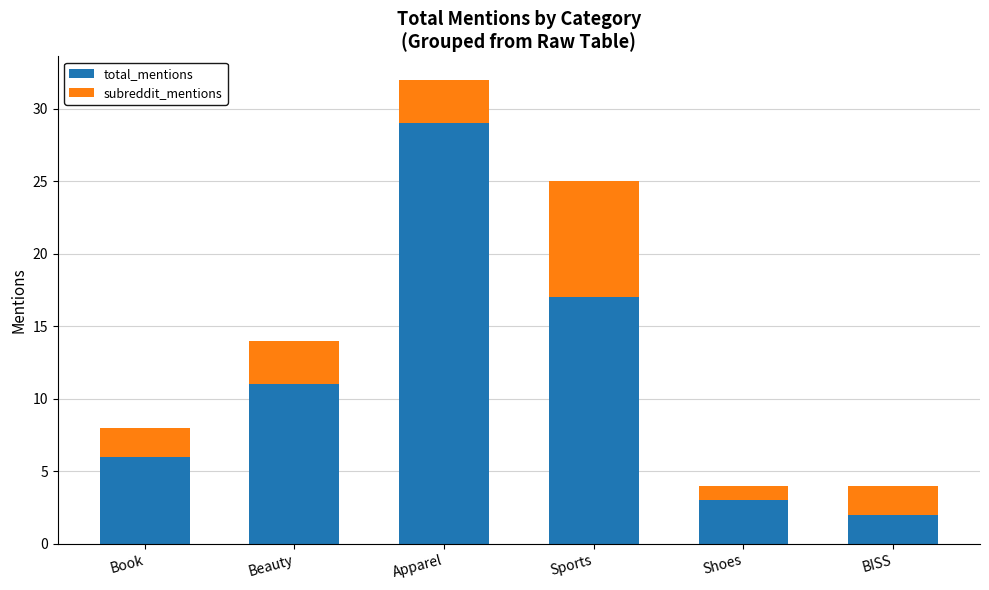

At which label does total_mentions reach its peak?

Apparel